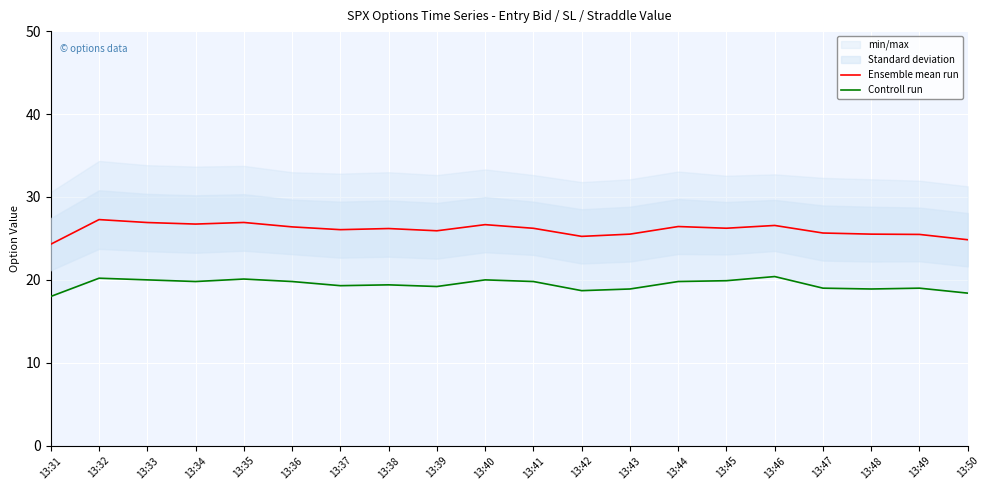

The Ensemble mean run series shows 26.7 at 13:40. True or false?

True